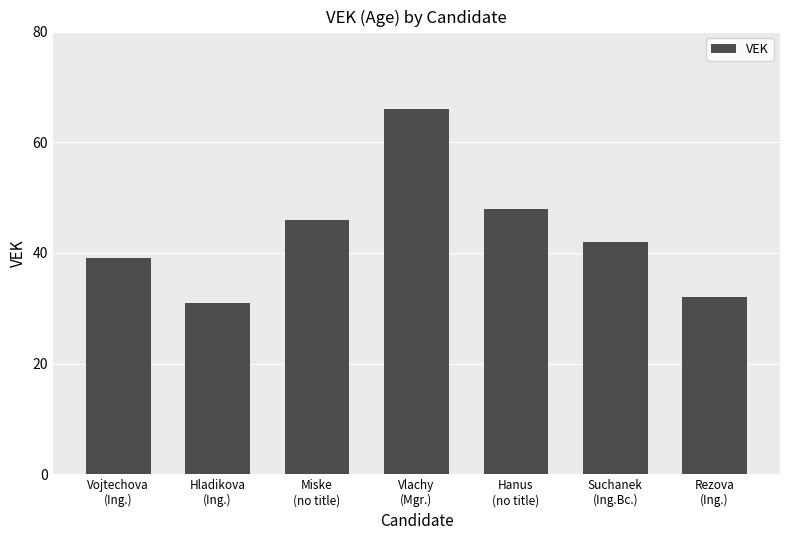

Reading left to right, list all the values displayed in this chart.

39	31	46	66	48	42	32